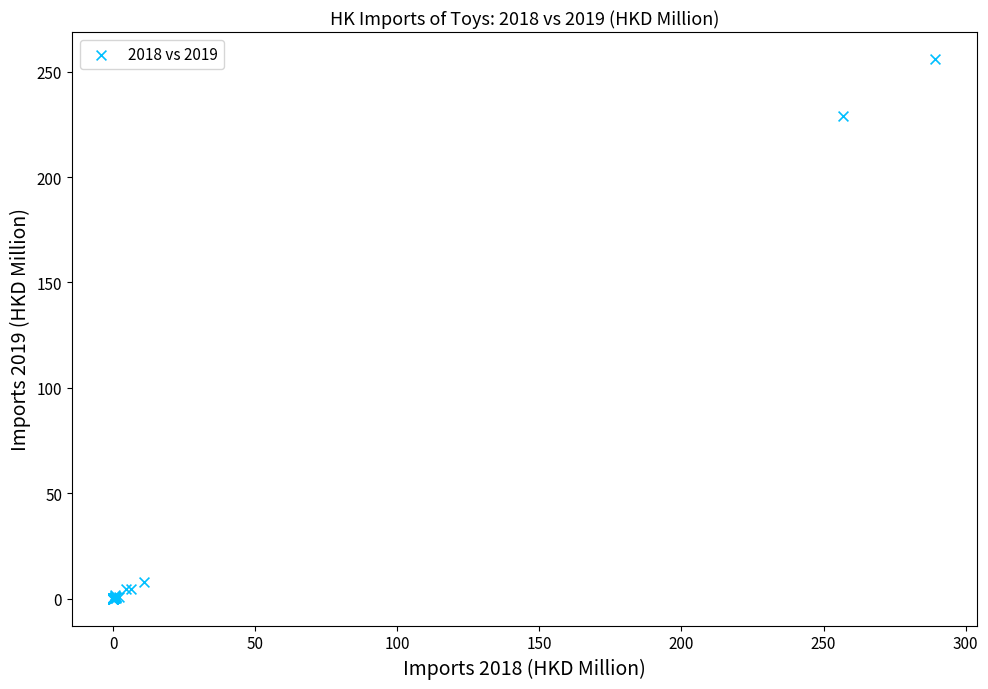

What Y value in the scatter plot is closest to 128?

228.9